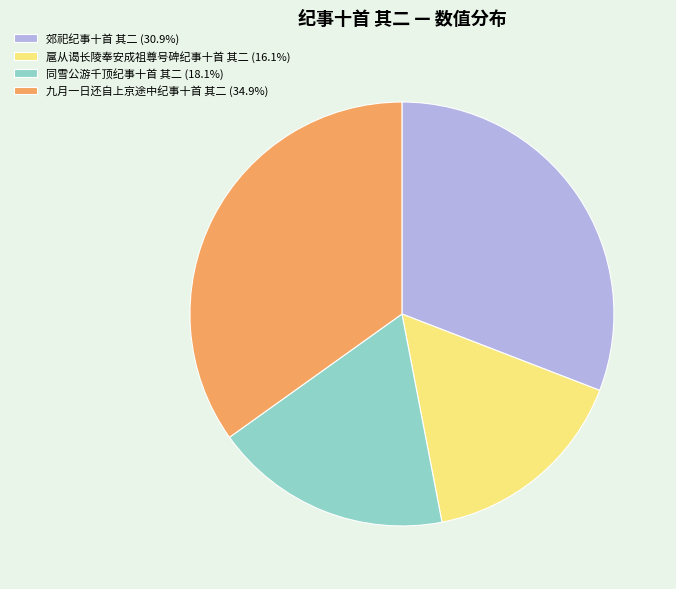

True or false: 郊祀纪事十首 其二 accounts for 31% of the total.

True